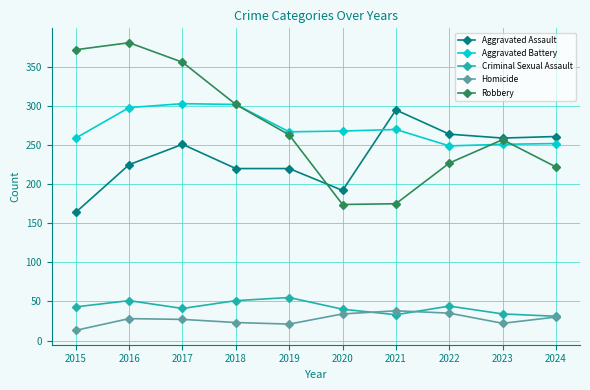

What is the maximum value for Aggravated Battery?

303